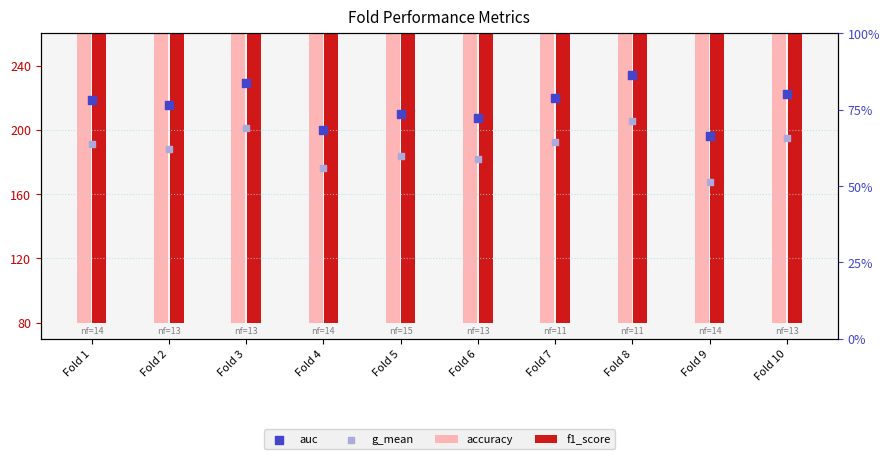

Which series reaches the minimum Y coordinate?

g_mean